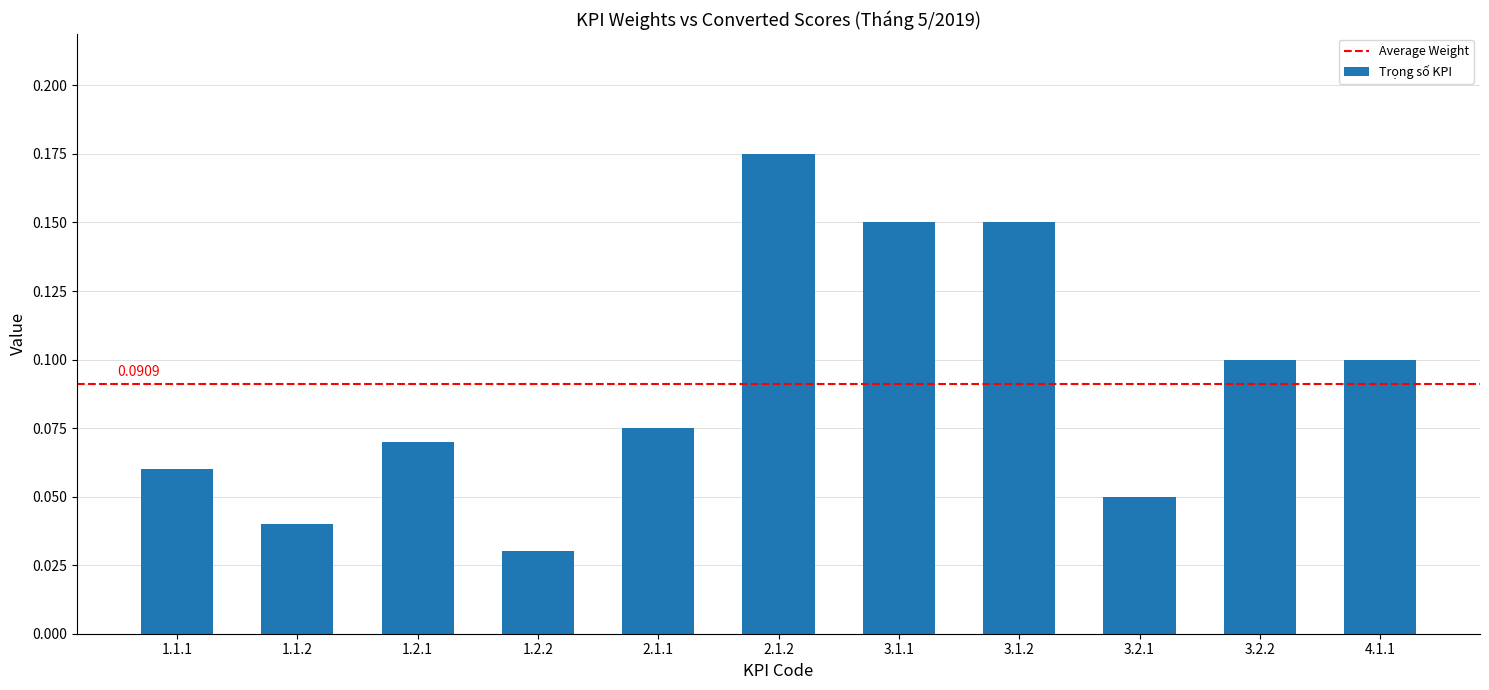

Between 1.1.2 and 4.1.1, which is larger?

4.1.1